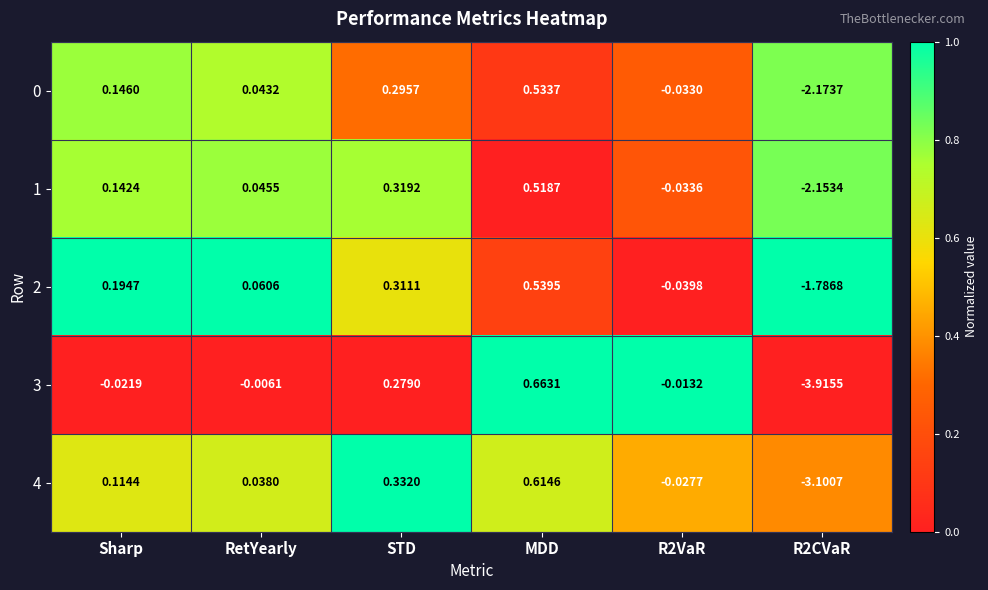

How many data points does each series have?

6